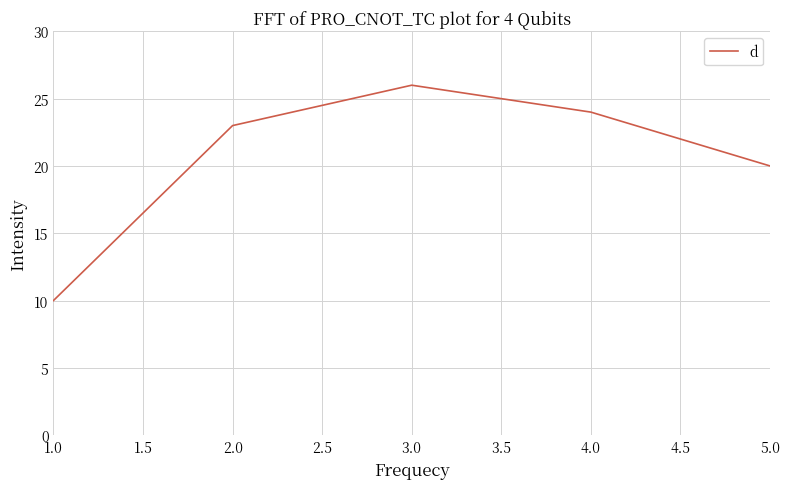

Count the number of data series in this chart.

1